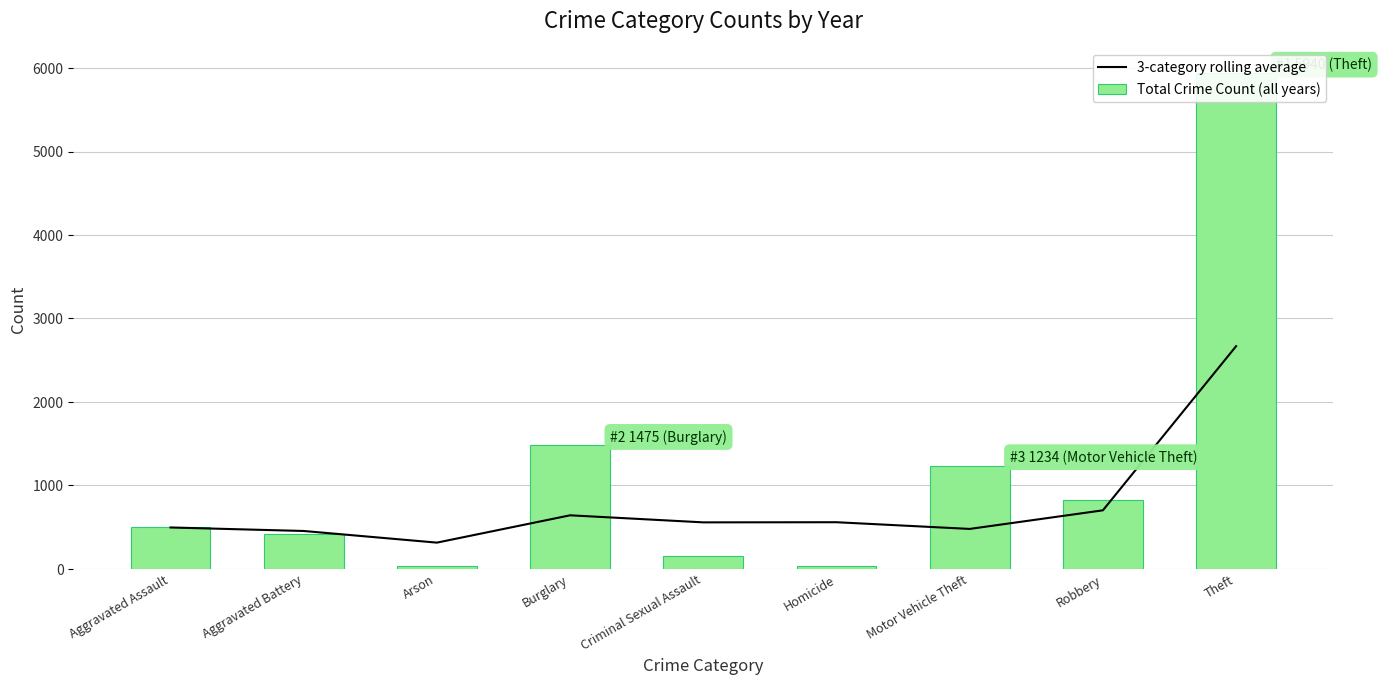

List the series in order of their overall mean, lowest first.

3-category rolling average, Total Crime Count (all years)